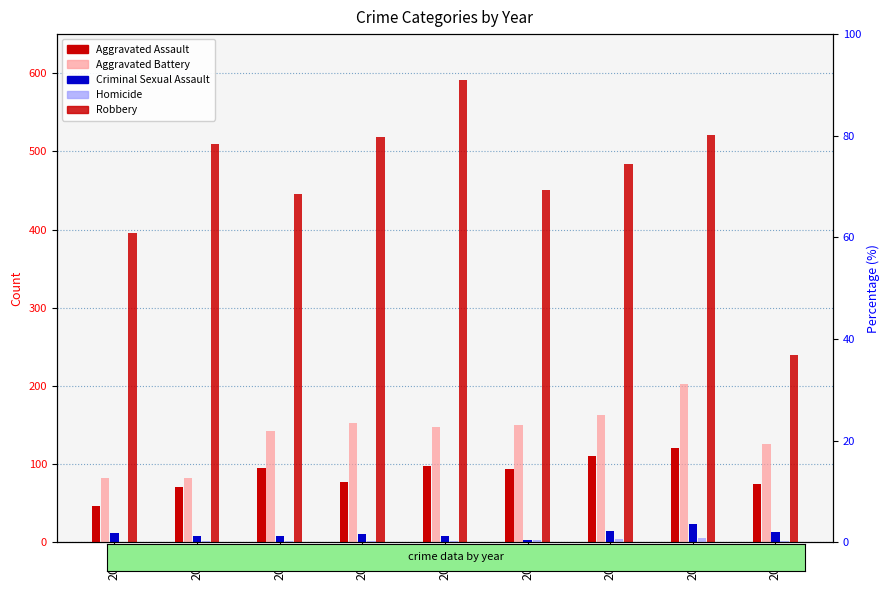

What is the lowest value of the Aggravated Battery series?

82